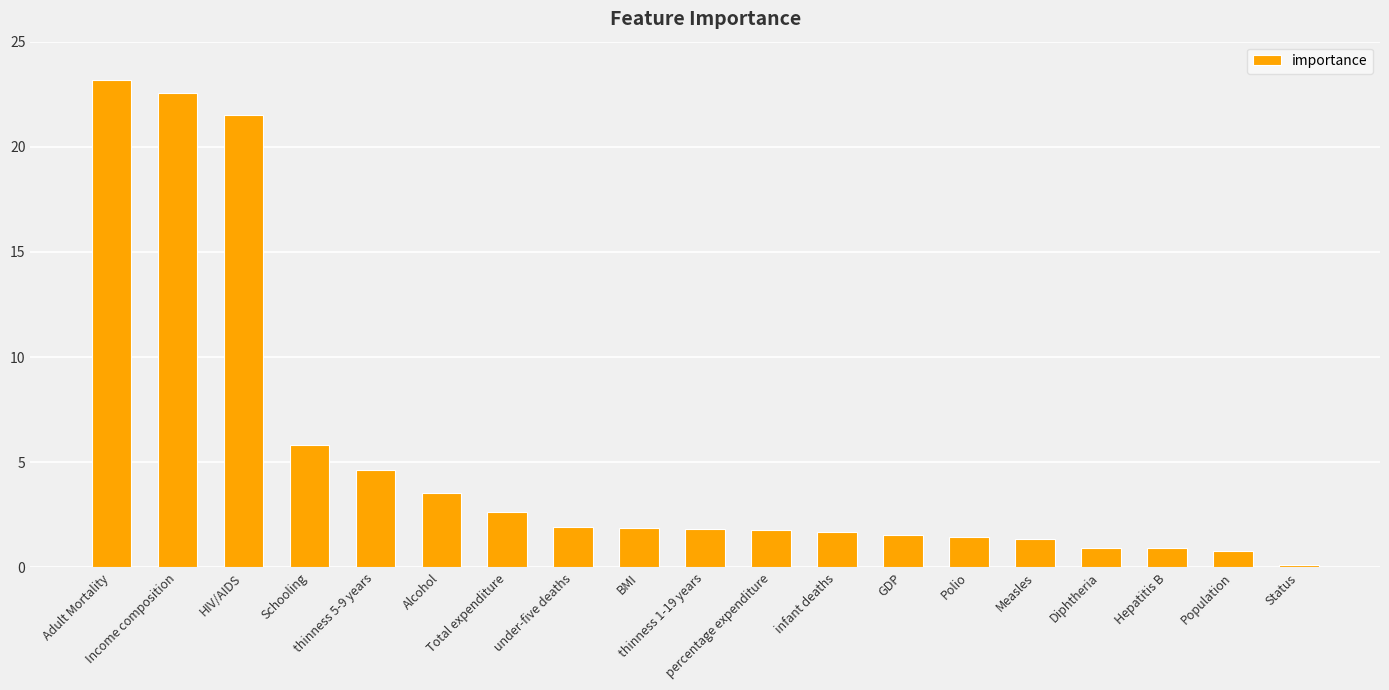

What is the ratio of the value at HIV/AIDS to the value at Income composition?

1.0